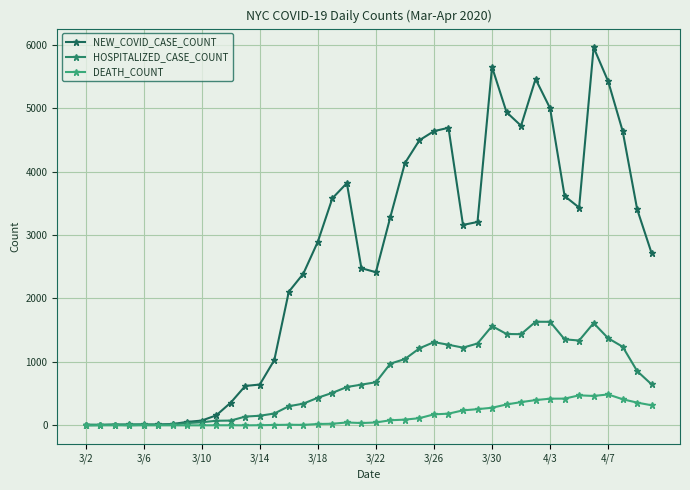

How many times do HOSPITALIZED_CASE_COUNT and NEW_COVID_CASE_COUNT cross each other?

1